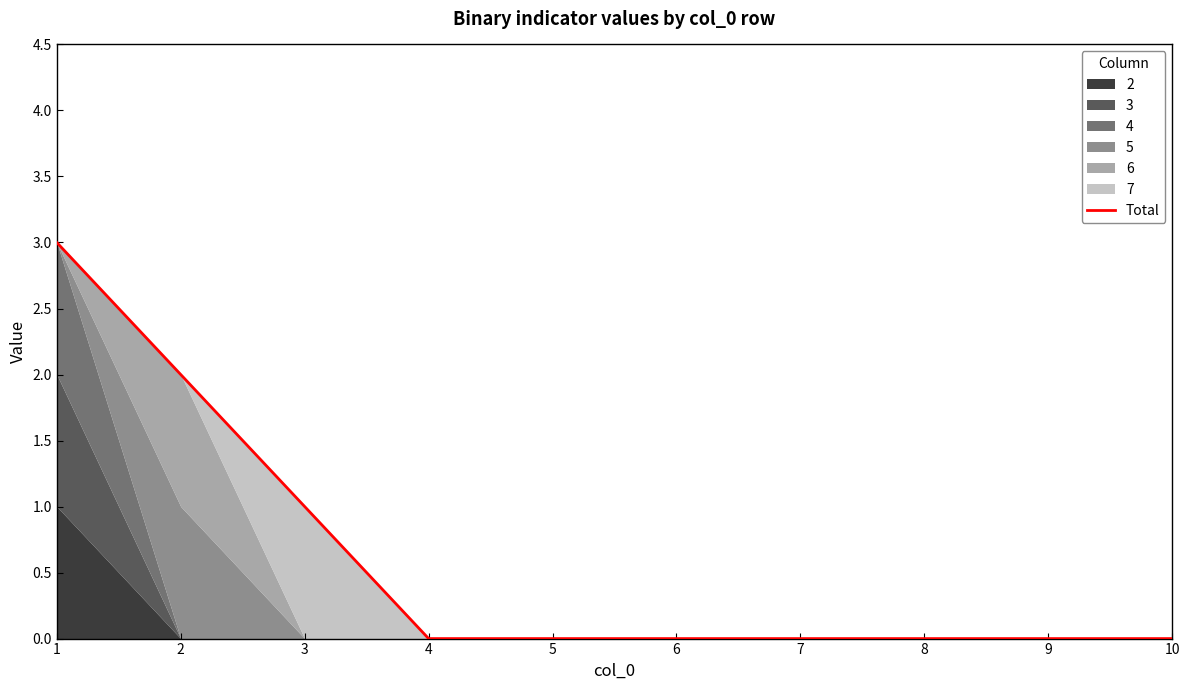

List the labels in order of value, smallest first.

4, 5, 6, 7, 8, 9, 10, 3, 2, 1